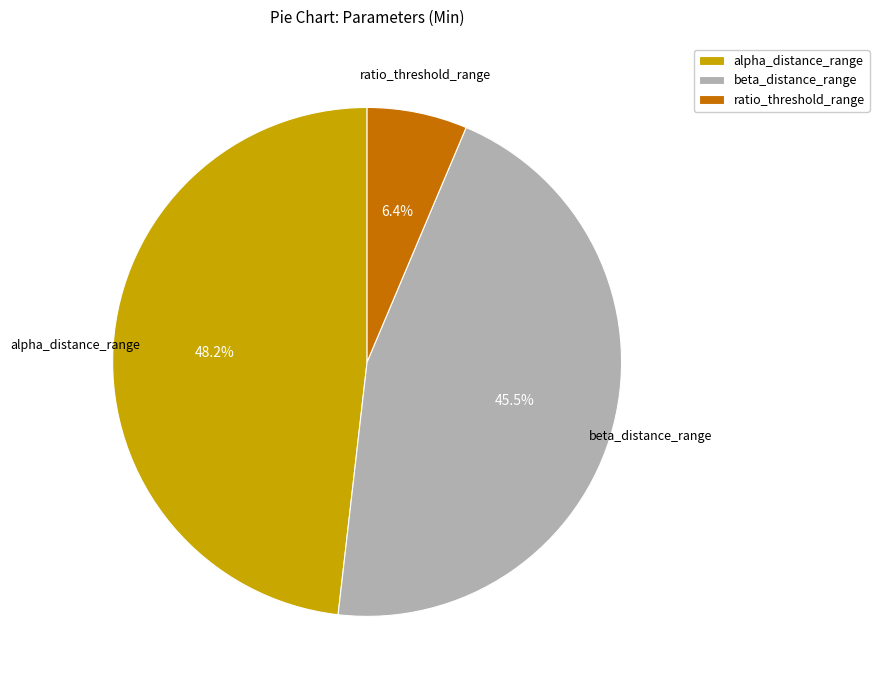

What portion of the pie excludes alpha_distance_range?

51.8%